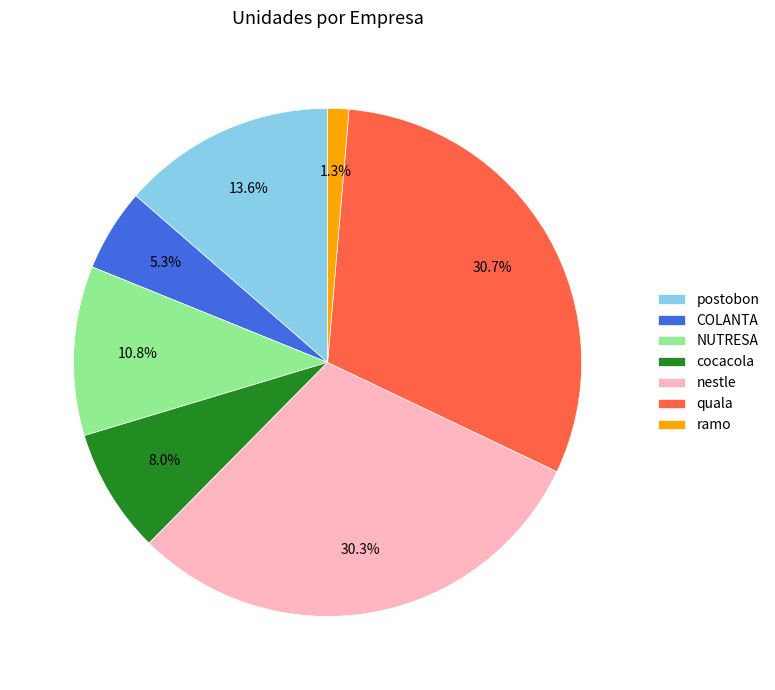

Count the number of slices in the pie.

7